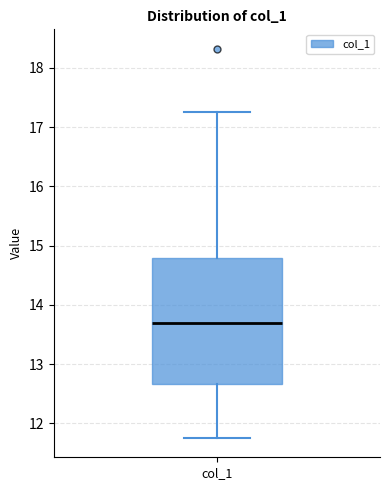

Where does the upper whisker of the box for col_1 end on the y-axis? The values are not printed on the chart, so give them approximately, as read against the axis.

17.3